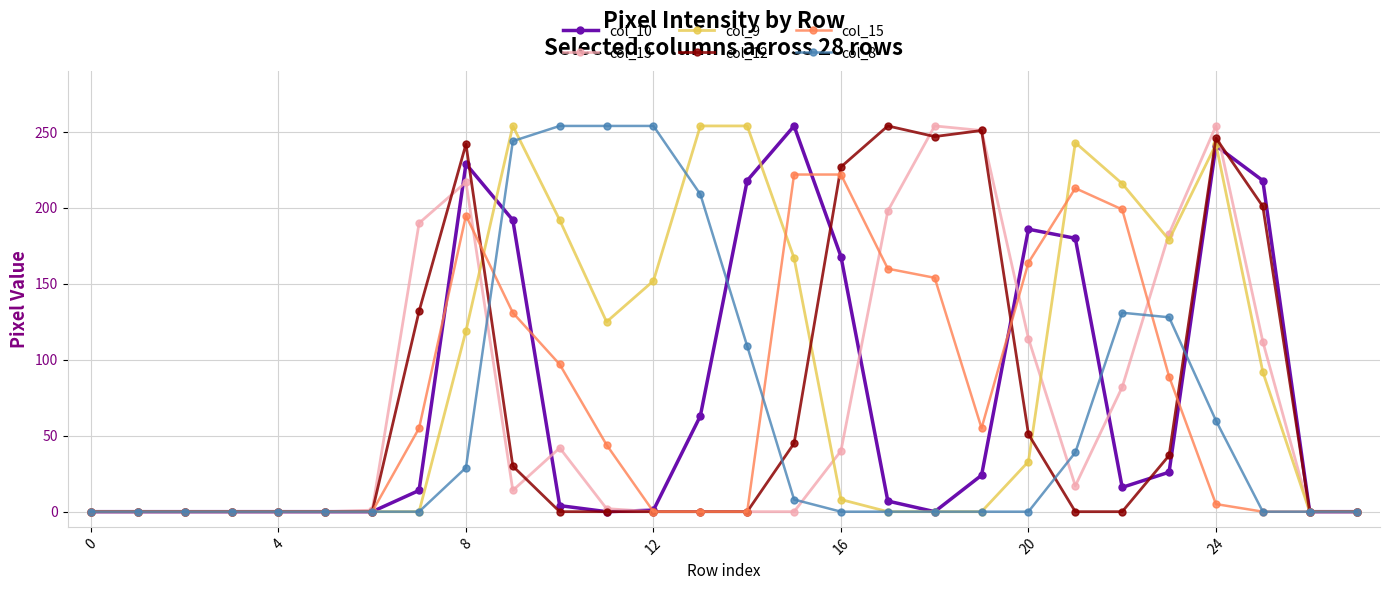

Does the chart display data point markers on the line(s)?

Yes